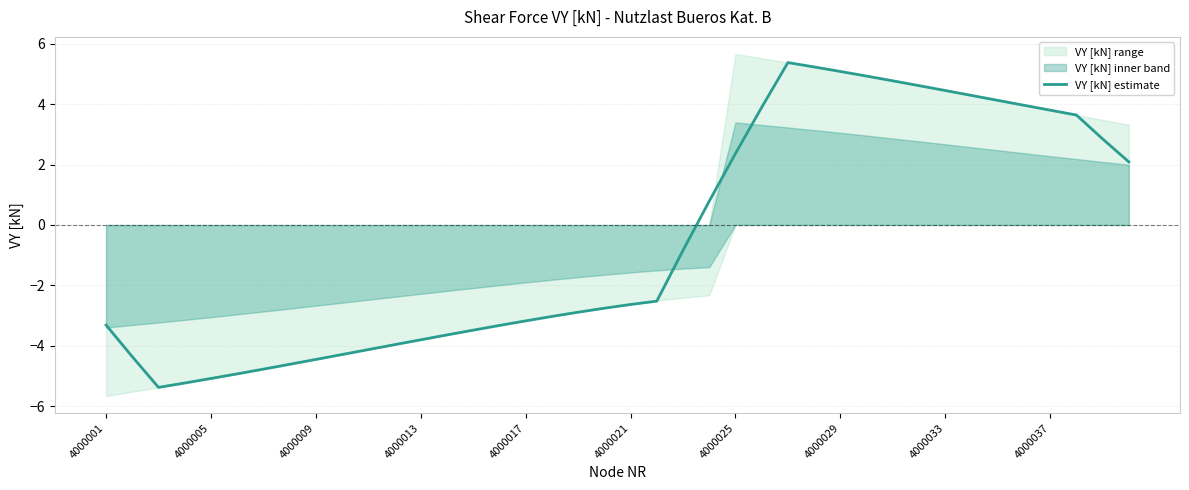

How many lines are shown in the chart?

1